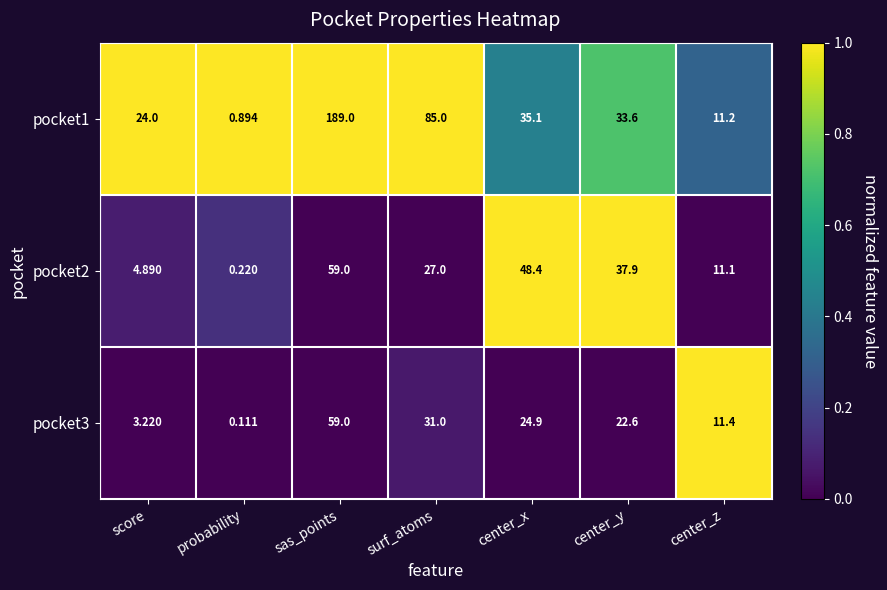

At which label does pocket2 reach its peak?

sas_points